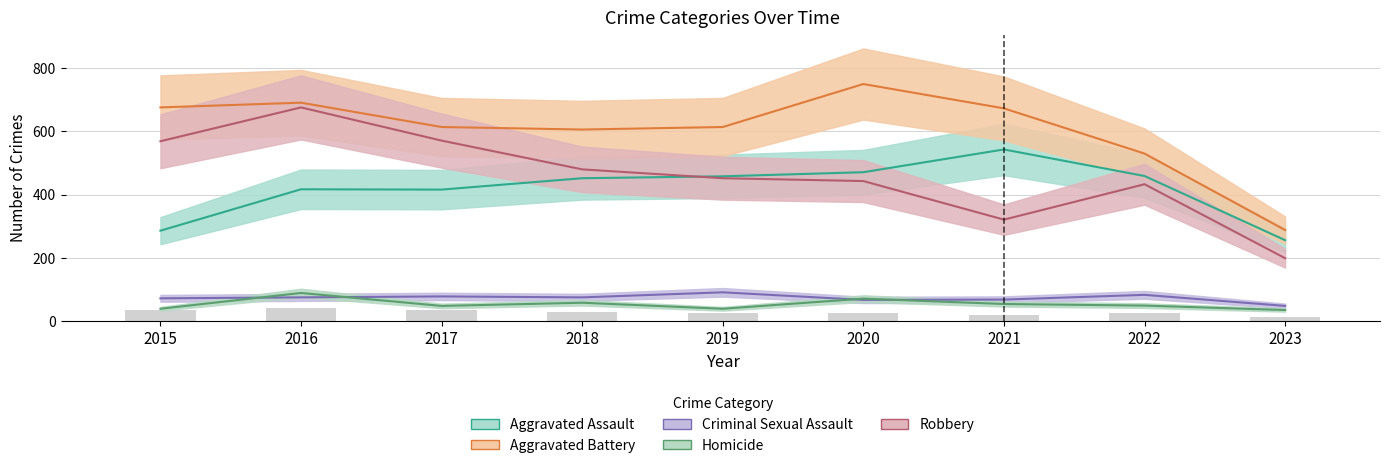

Reading left to right, list all the values displayed in this chart.

Aggravated Assault: 2015=286	2016=417	2017=416	2018=452	2019=458	2020=471	2021=543	2022=459	2023=256
Aggravated Battery: 2015=676	2016=691	2017=614	2018=606	2019=614	2020=750	2021=673	2022=530	2023=288
Criminal Sexual Assault: 2015=72	2016=75	2017=78	2018=75	2019=91	2020=67	2021=68	2022=83	2023=48
Homicide: 2015=39	2016=89	2017=48	2018=58	2019=39	2020=71	2021=54	2022=49	2023=35
Robbery: 2015=569	2016=676	2017=571	2018=480	2019=452	2020=443	2021=321	2022=433	2023=199